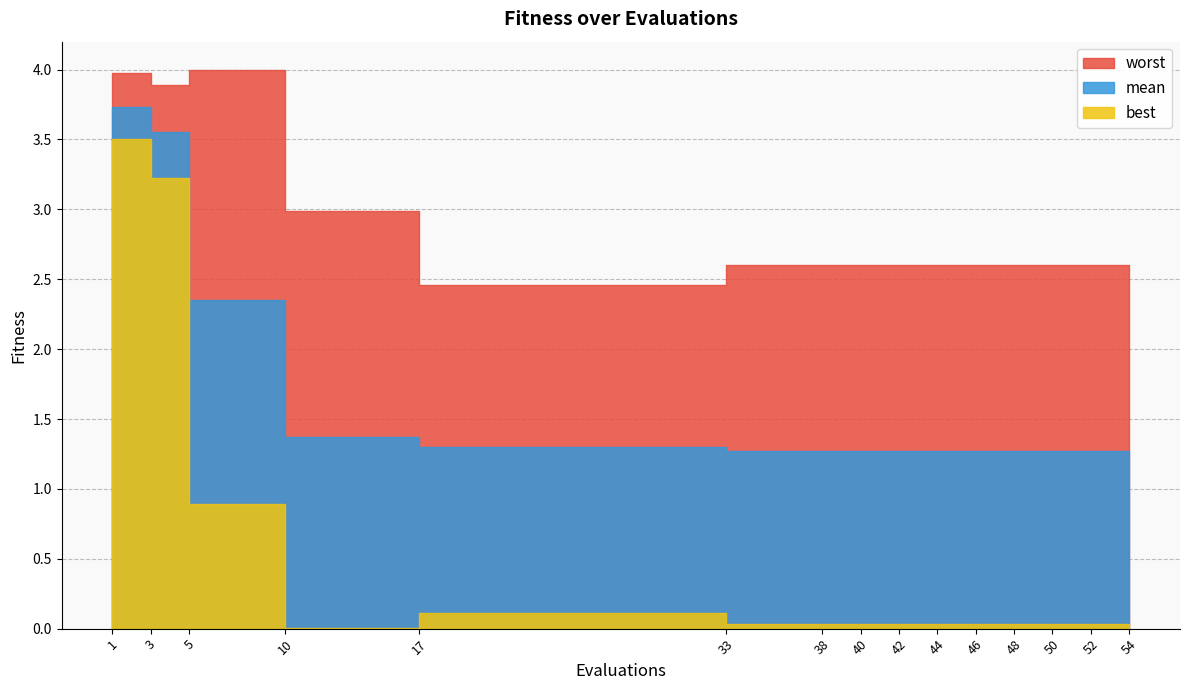

What is the sum of all best values?

8.1